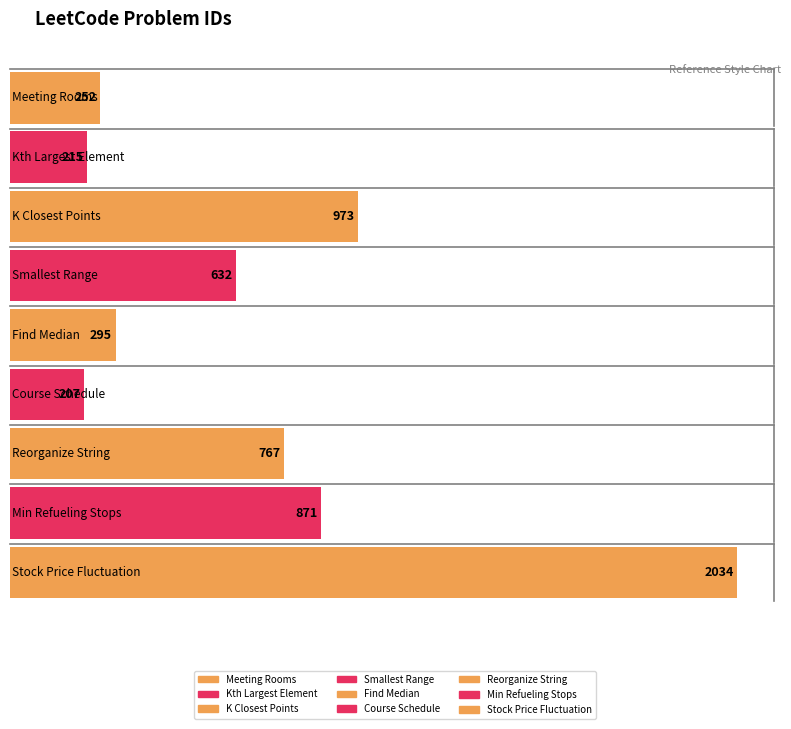

What is the sum of all values?

6246